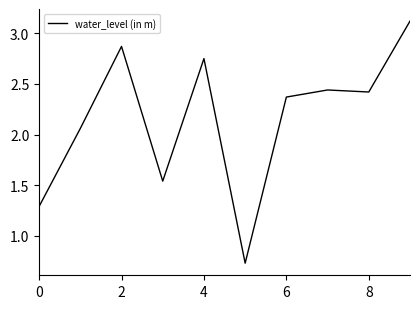

How many lines are shown in the chart?

1